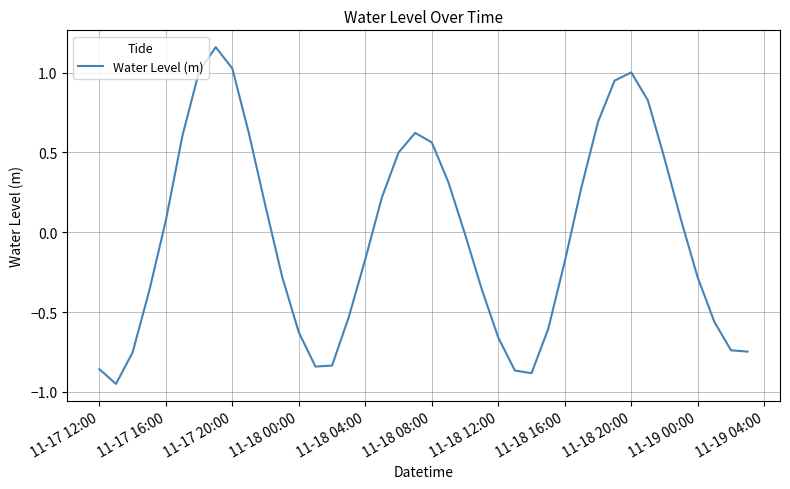

What is the difference between the maximum and minimum values?

2.1